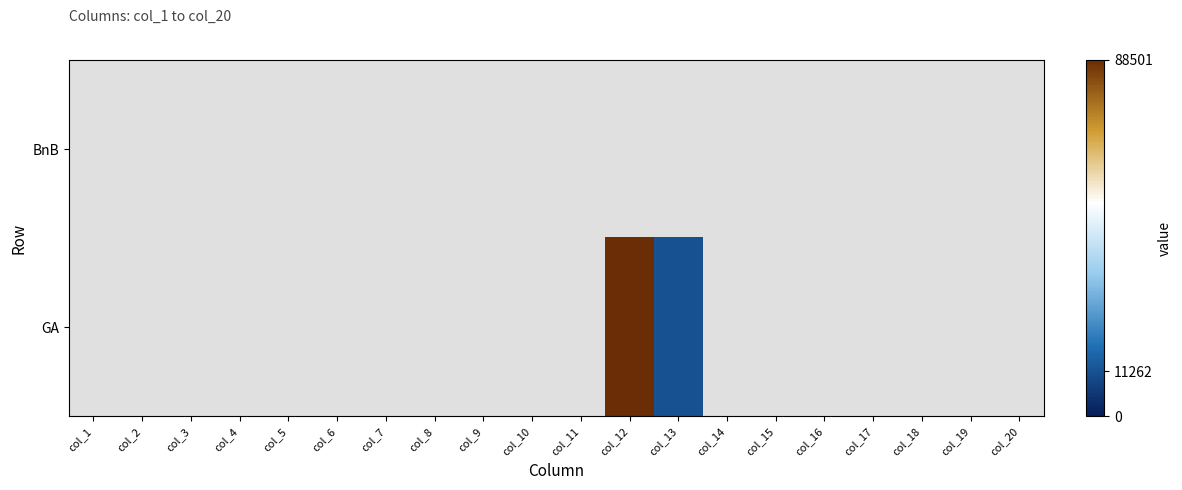

Between col_18 and col_14, which is larger?

col_14